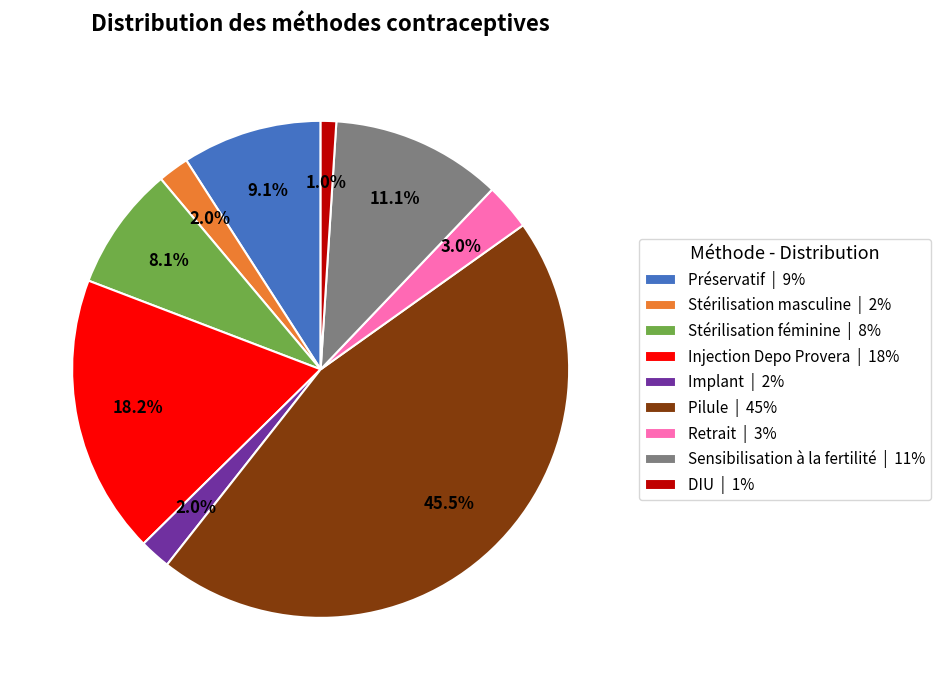

Which has a higher value, Préservatif or DIU?

Préservatif